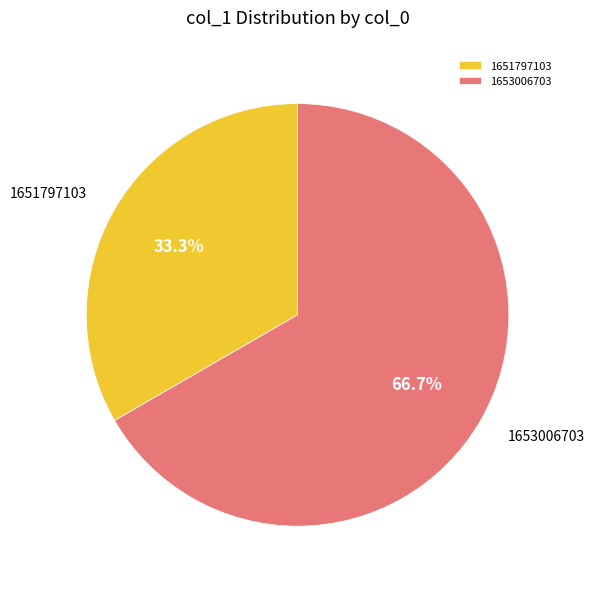

Combined, do 1653006703 and 1651797103 account for over 50%?

Yes